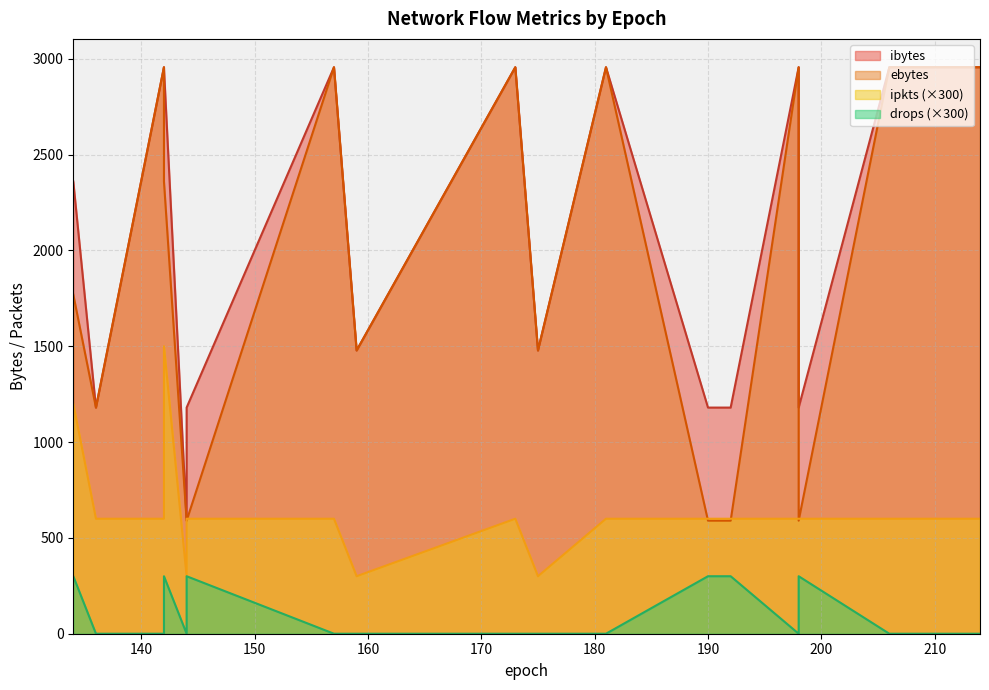

What is the highest value of the ipkts series?

5